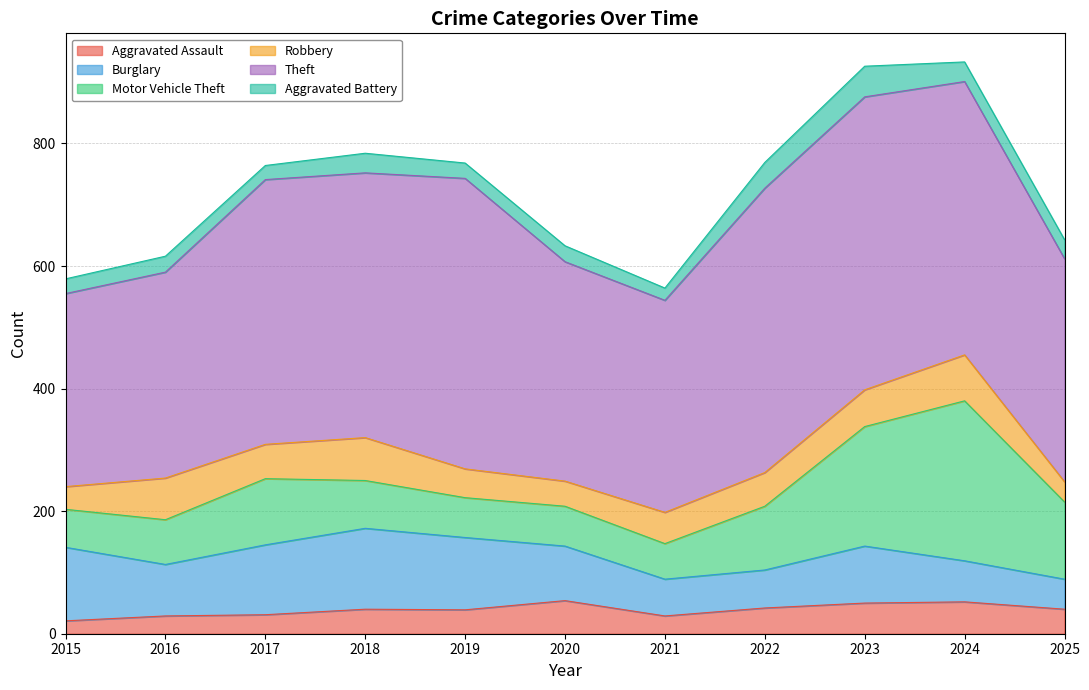

At which category is the sum across all series the highest?

2024